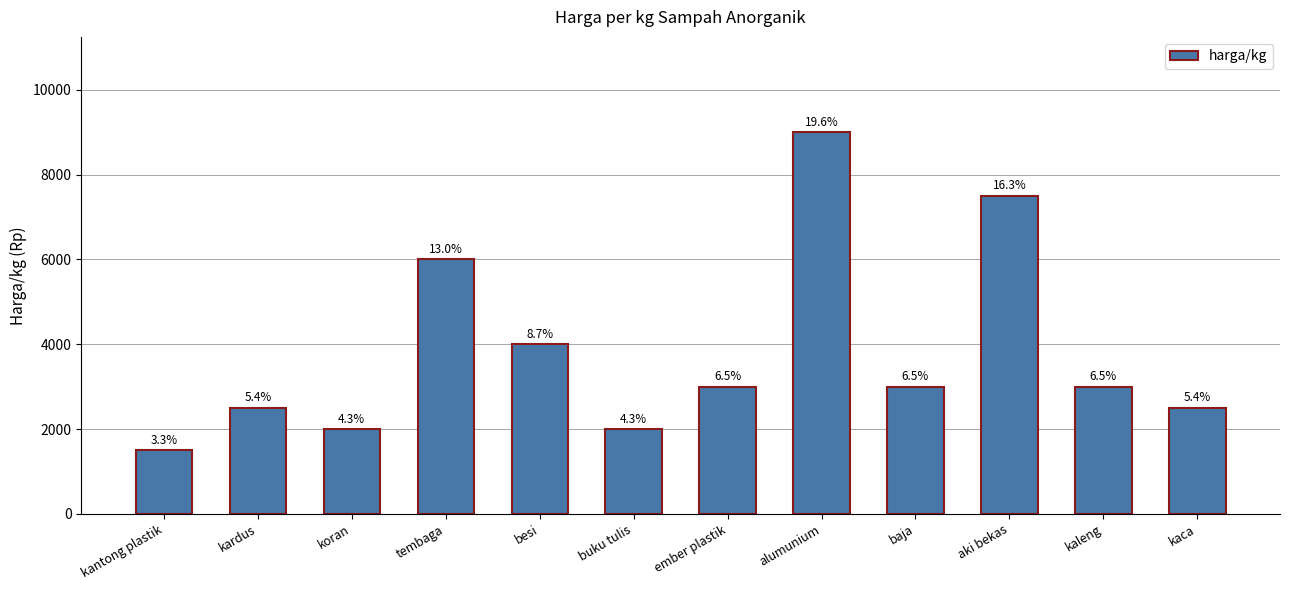

What is the sum of all values?

46000